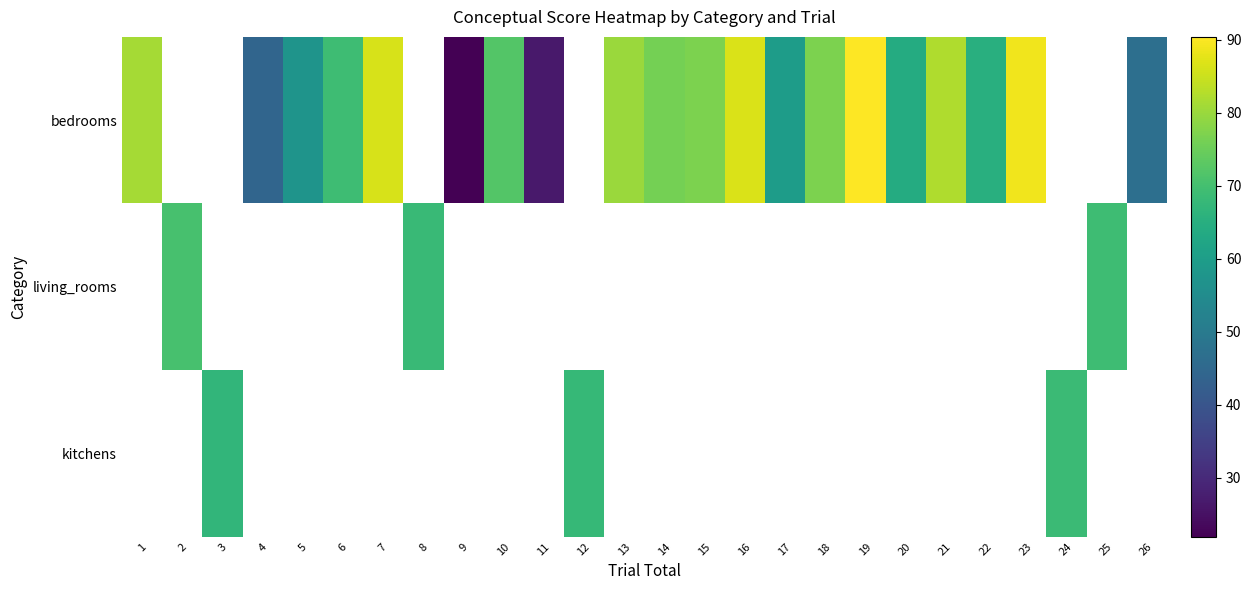

At how many categories does at least one series exceed 22?

25